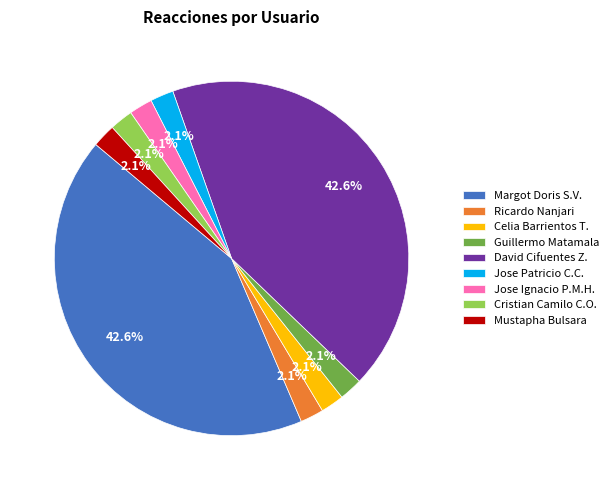

How many slices are in this pie chart?

9